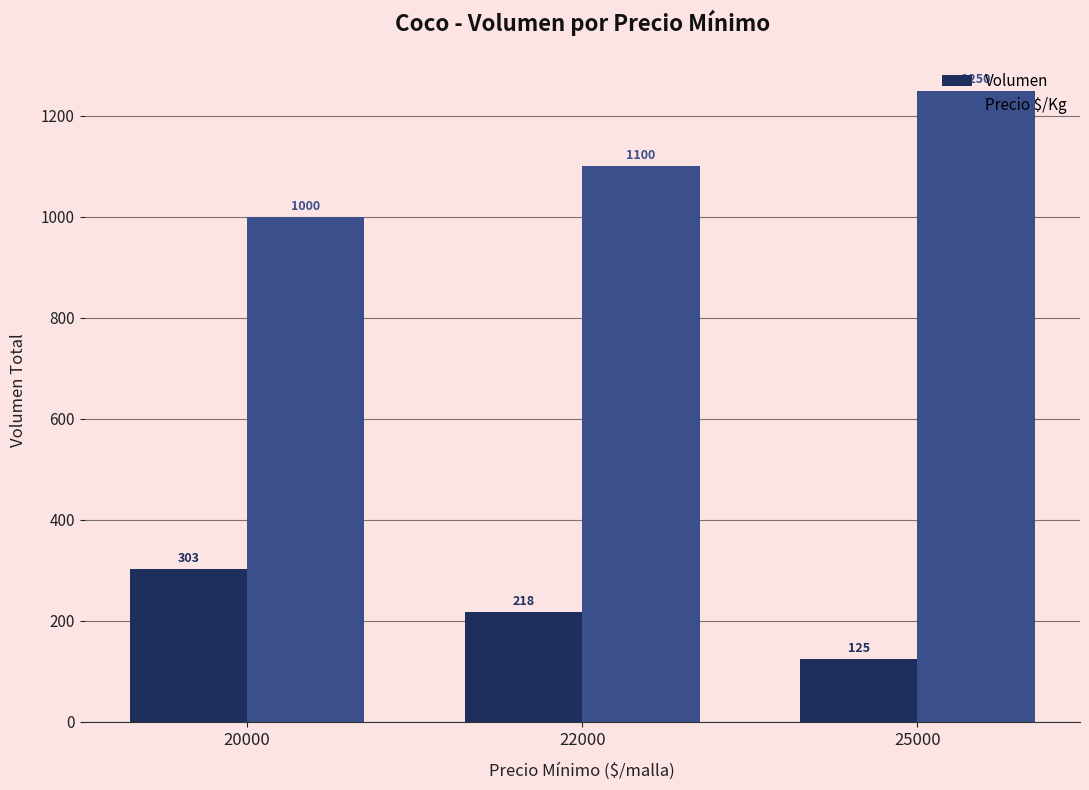

What is the value of the Precio $/Kg bar at the 3rd from the left?

1250